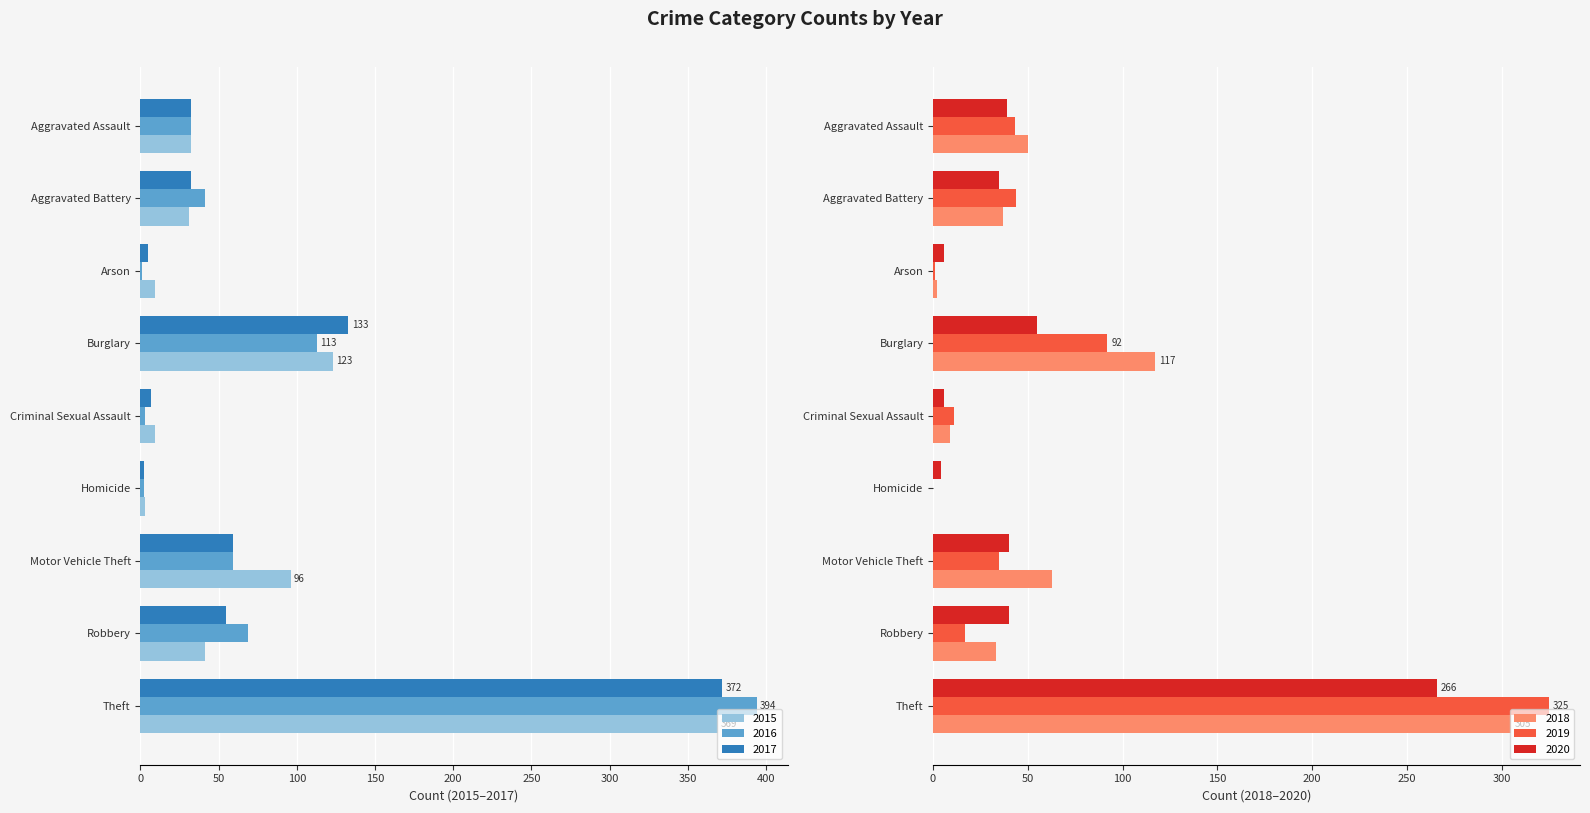

What is the total value across all series at Aggravated Assault?

228